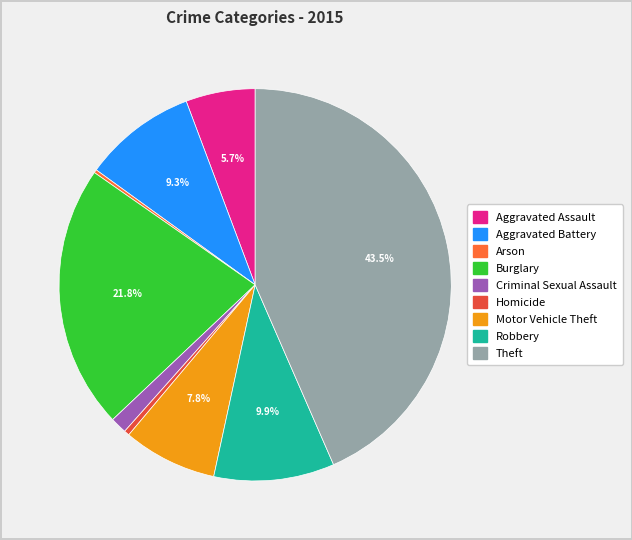

Between Arson and Aggravated Battery, which is larger?

Aggravated Battery